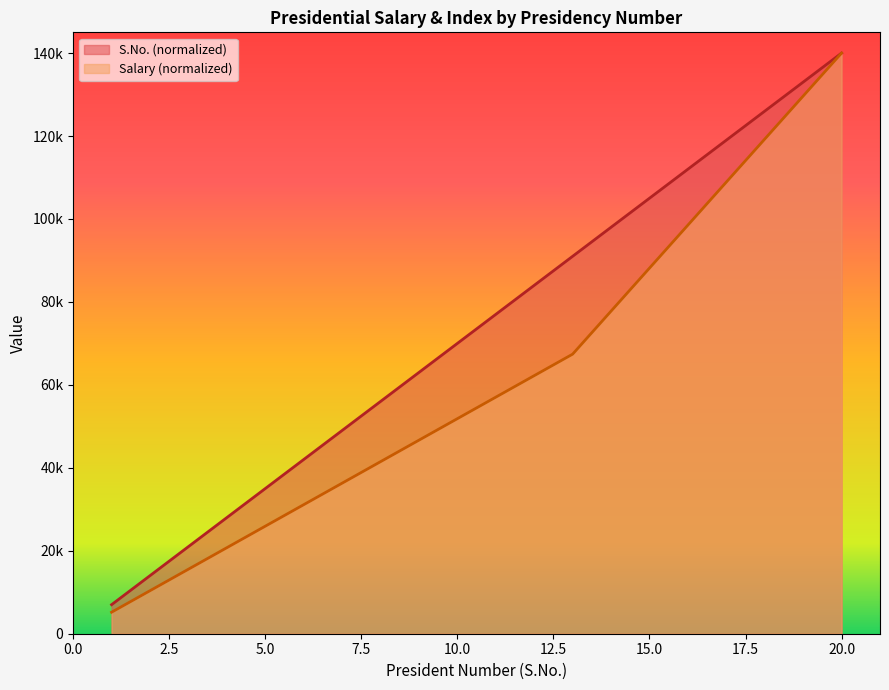

What is the difference between the maximum and minimum values in the salary series?

134814.8